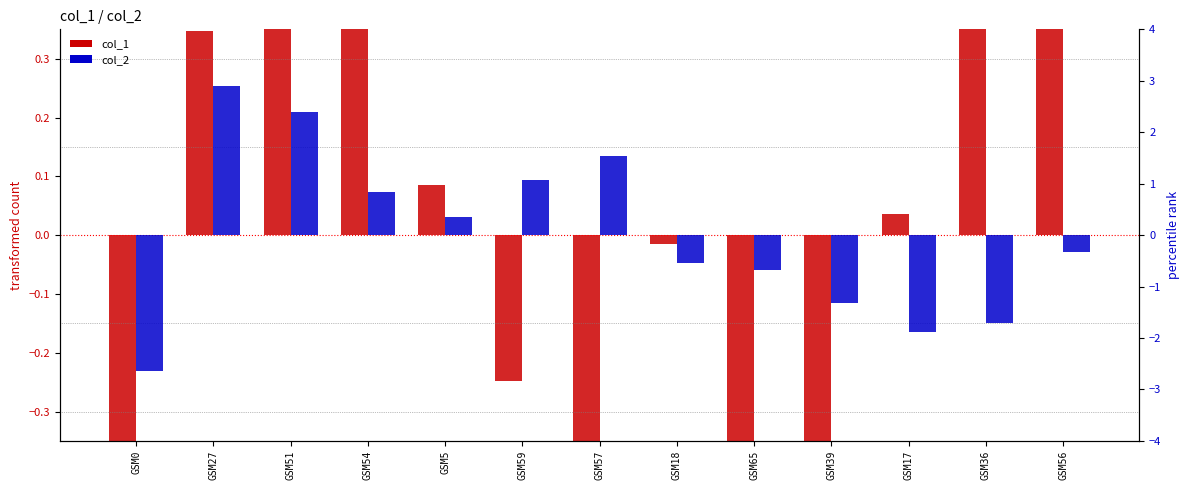

Reading left to right, what are all the values shown in this chart?

col_1: -0.6	0.3	0.4	0.7	0.1	-0.2	-0.8	-0.0	-0.7	-1.4	0.0	0.8	1.5
col_2: -2.6	2.9	2.4	0.8	0.3	1.1	1.5	-0.5	-0.7	-1.3	-1.9	-1.7	-0.3